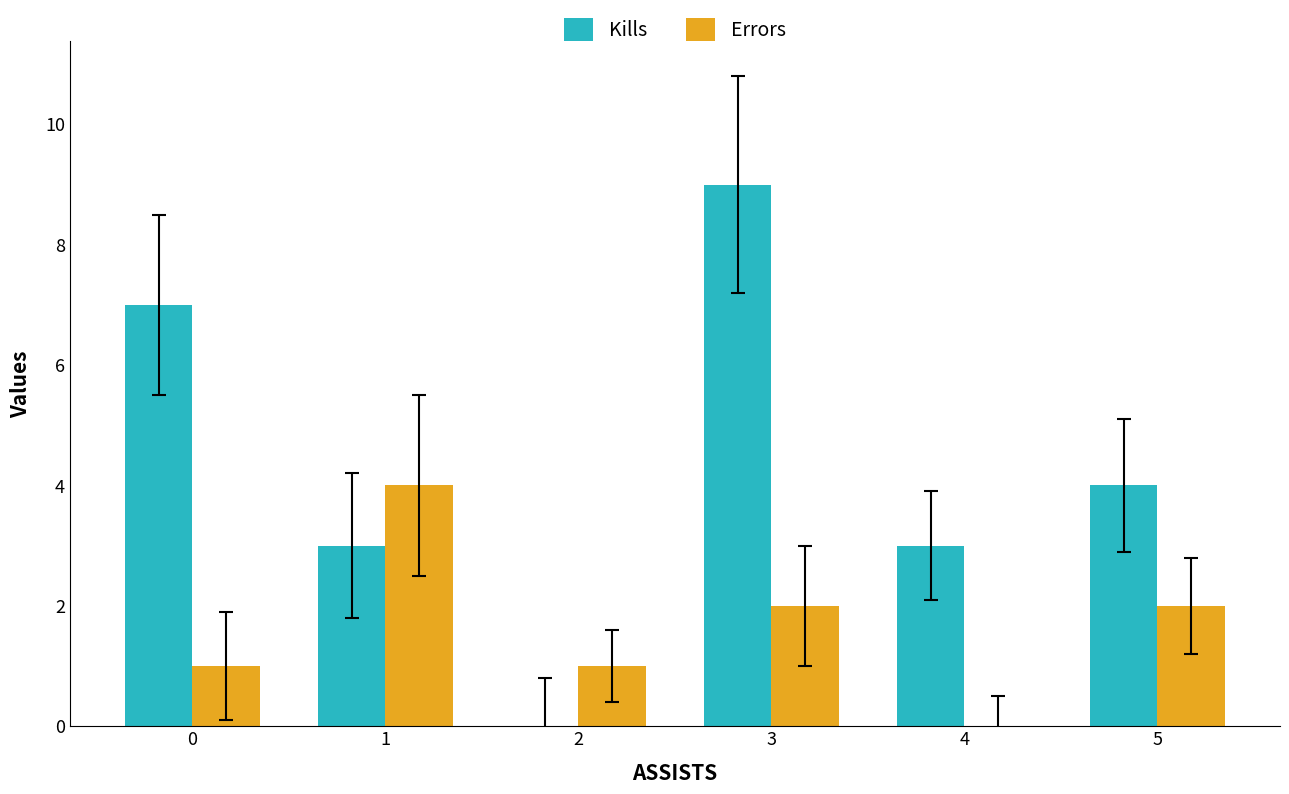

Are the bars grouped side by side (vs. stacked)?

Yes